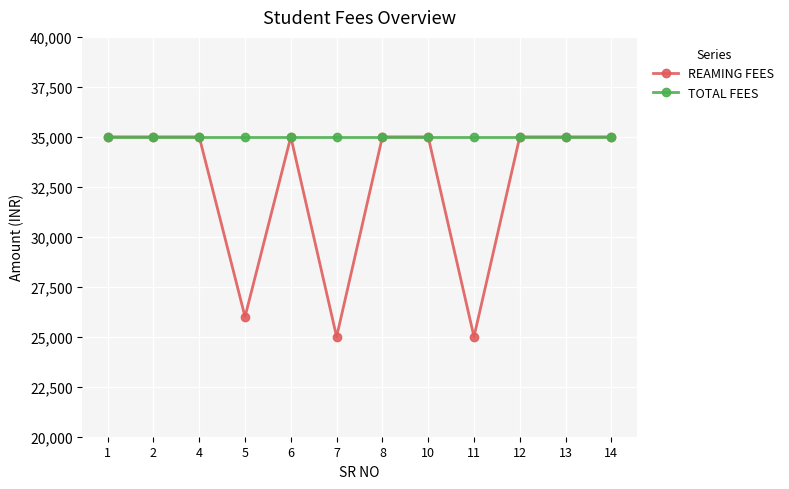

True or false: TOTAL FEES has a value of 18758 at 12.

False